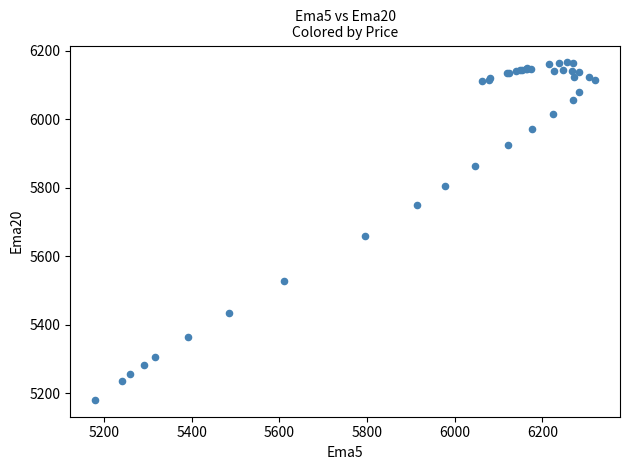

What Y value in the scatter plot is closest to 5673?

5658.0